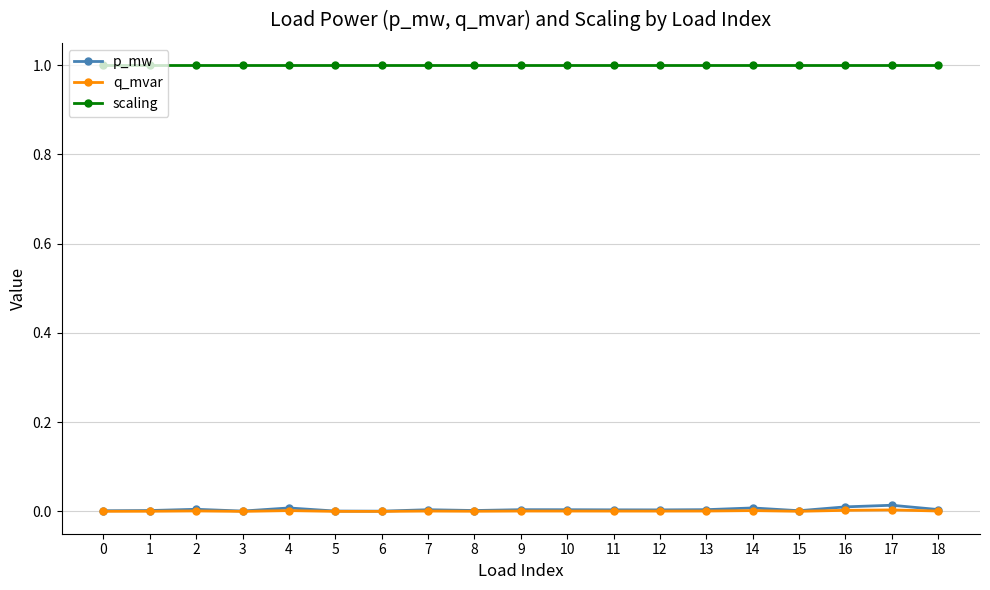

At how many categories does at least one series exceed 0?

19